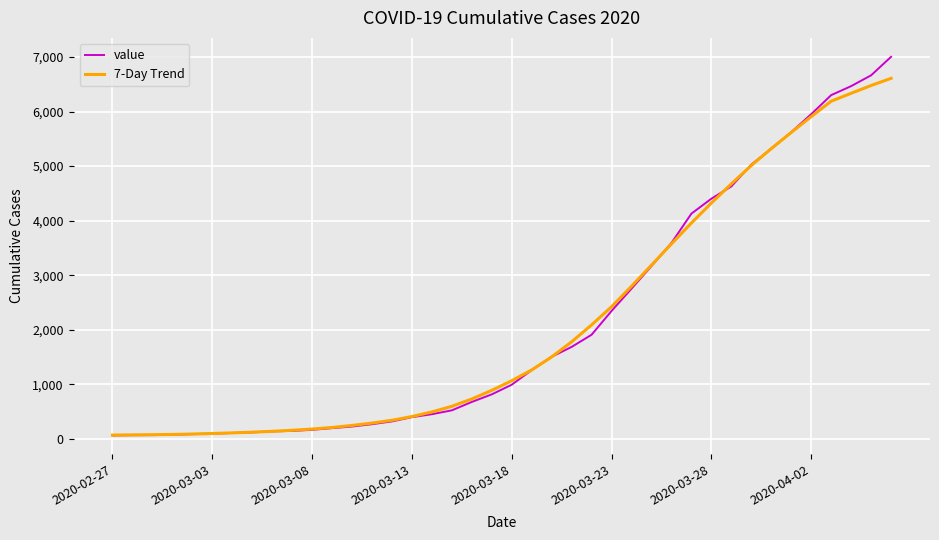

What is the maximum value shown in the chart?

7003.0